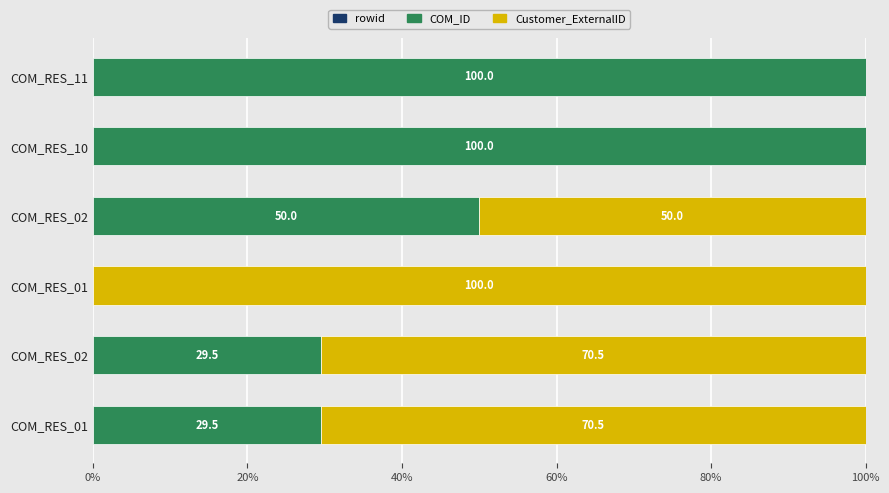

What position from the left is 0%?

1